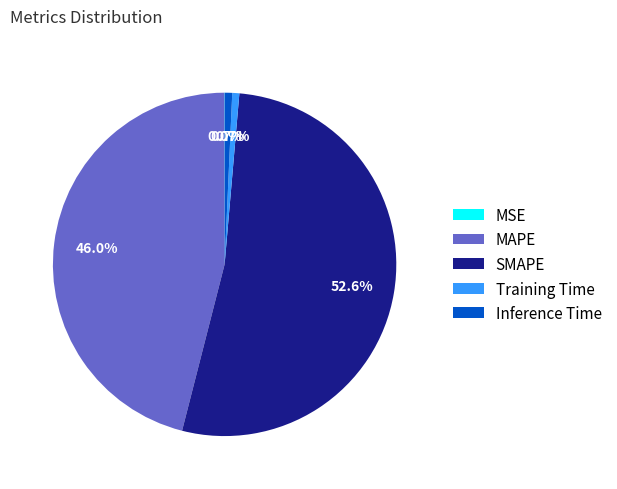

How much of the chart is everything except Inference Time?

99.3%